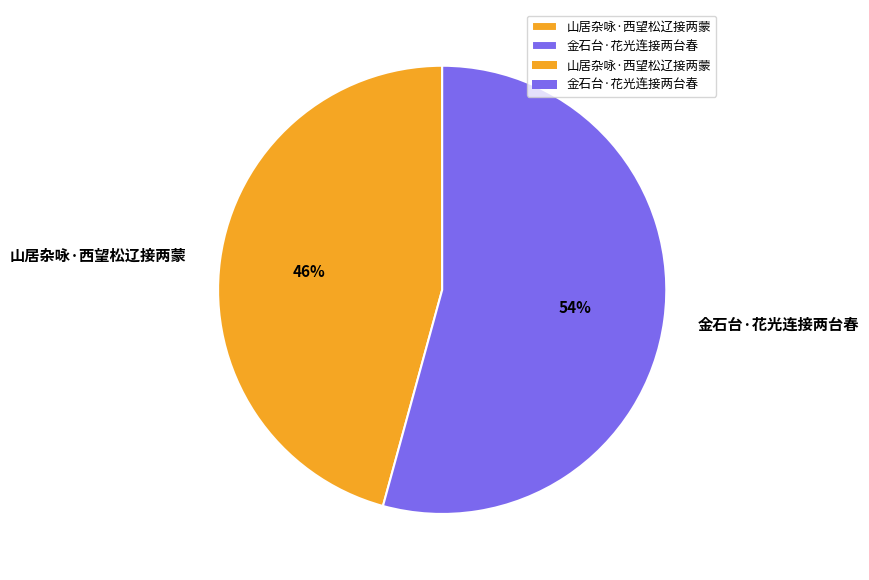

To the nearest percent, what portion does 金石台·花光连接两台春 represent?

54%